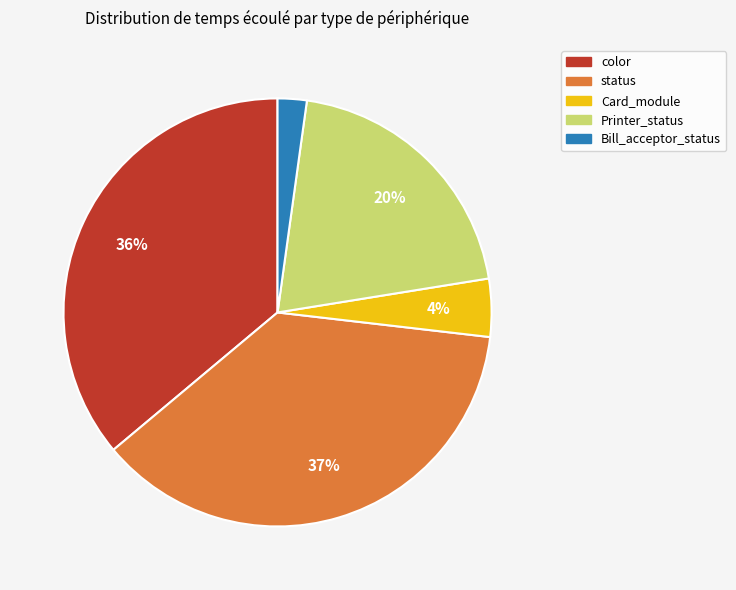

Count the number of slices in the pie.

5